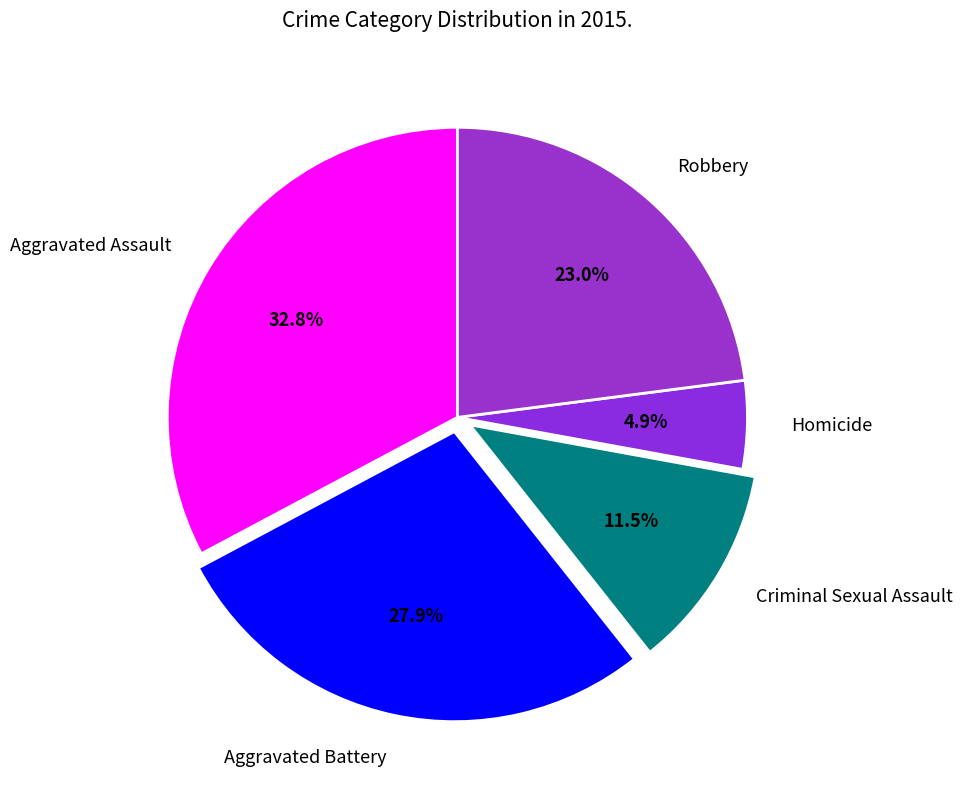

To the nearest percent, what percentage of the pie is Aggravated Assault?

33%